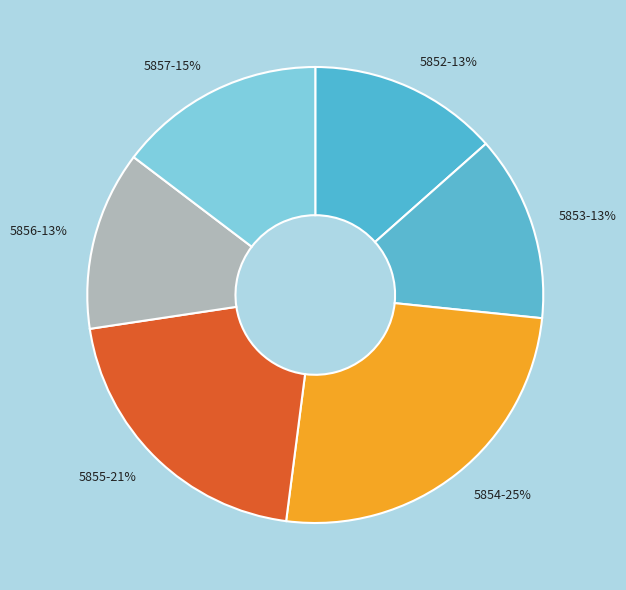

Which slice is the largest?

5854